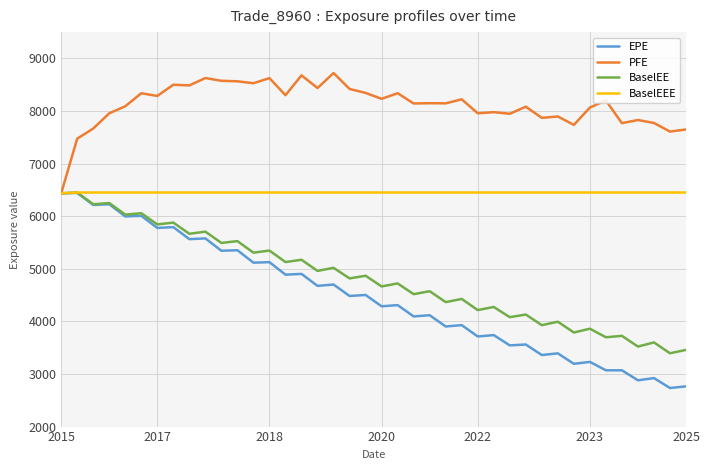

What is the maximum value shown in the chart?

8722.4